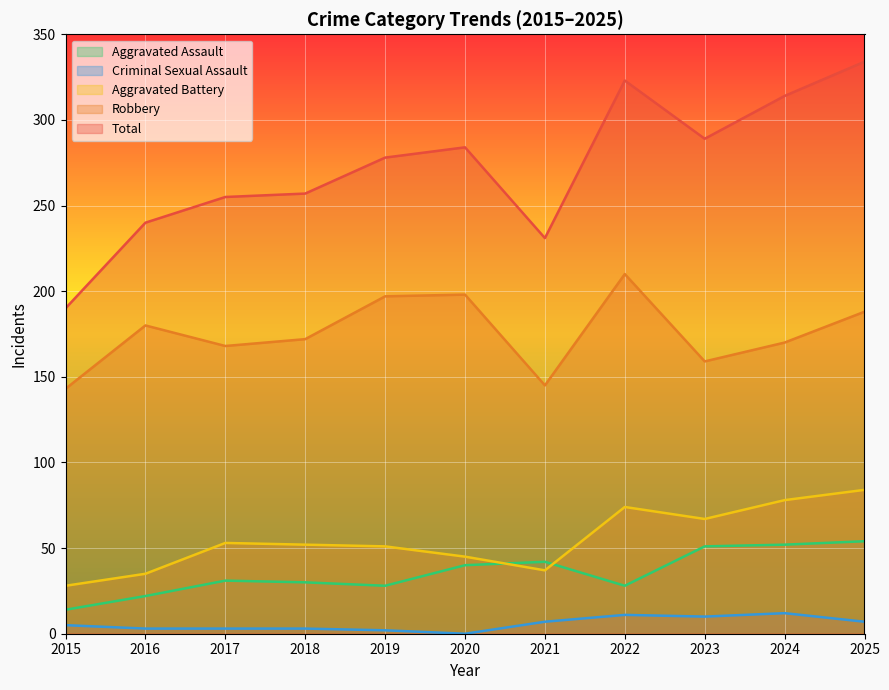

At how many categories does at least one series exceed 273?

6